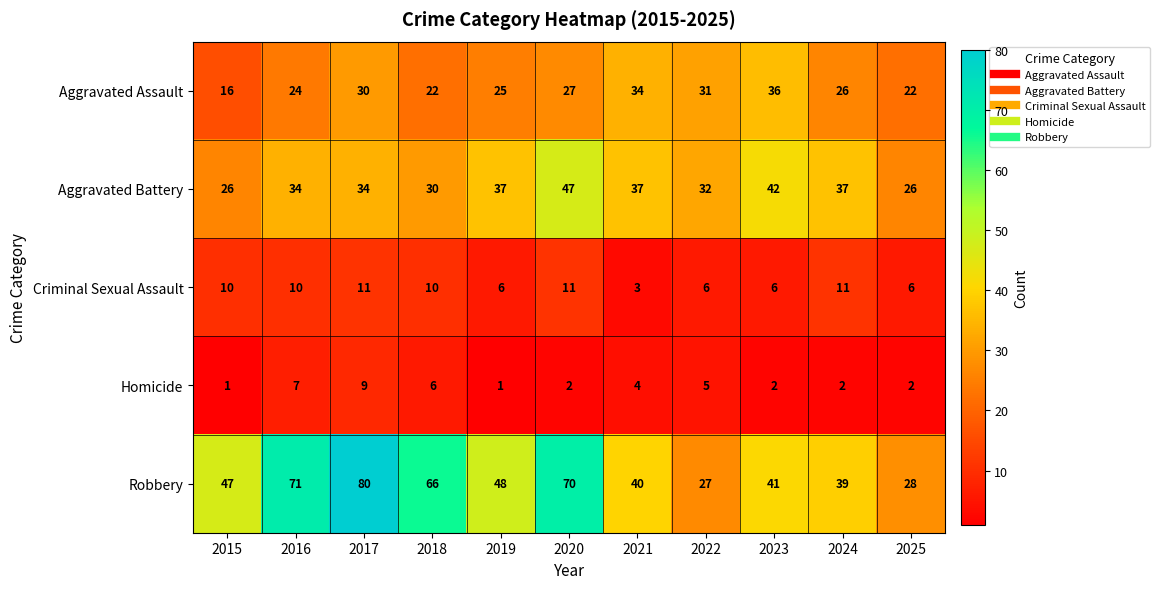

At 2020, list the series in order from largest to smallest.

Robbery, Aggravated Battery, Aggravated Assault, Criminal Sexual Assault, Homicide